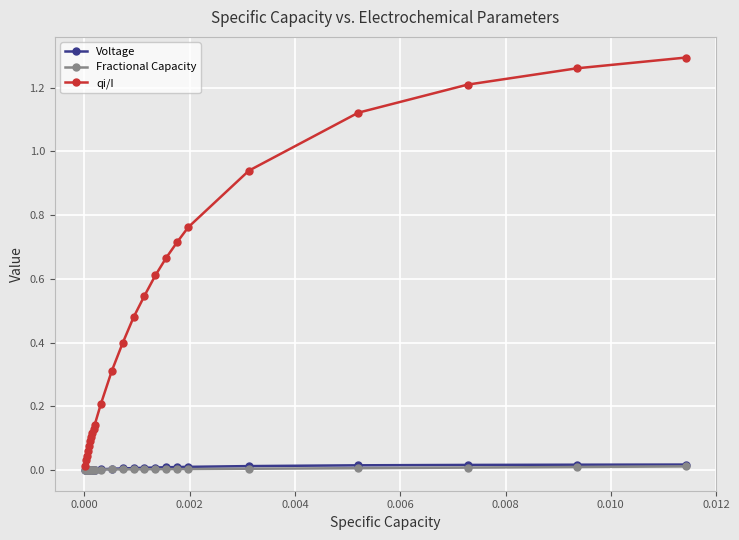

Which series has the largest range (max minus min)?

qi/I